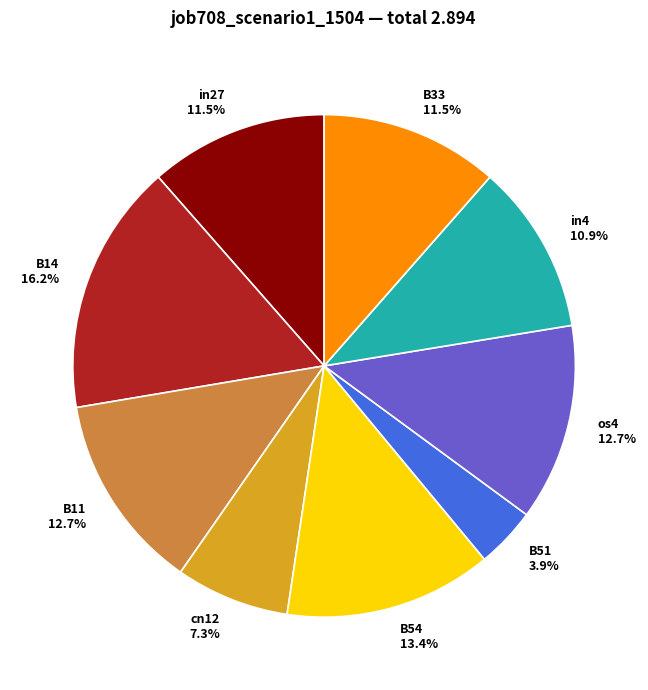

What portion of the pie excludes B14?

83.8%